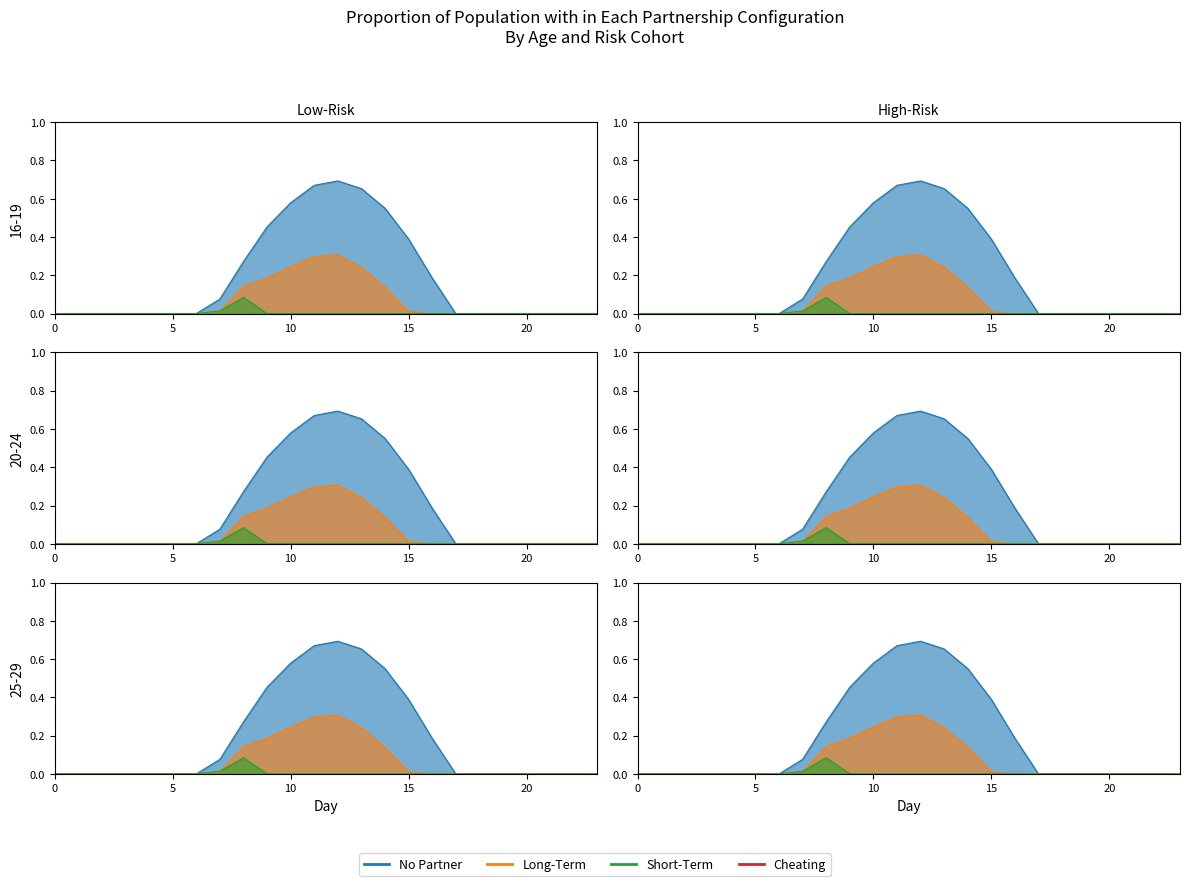

At which category does the chart reach its peak across all series?

12